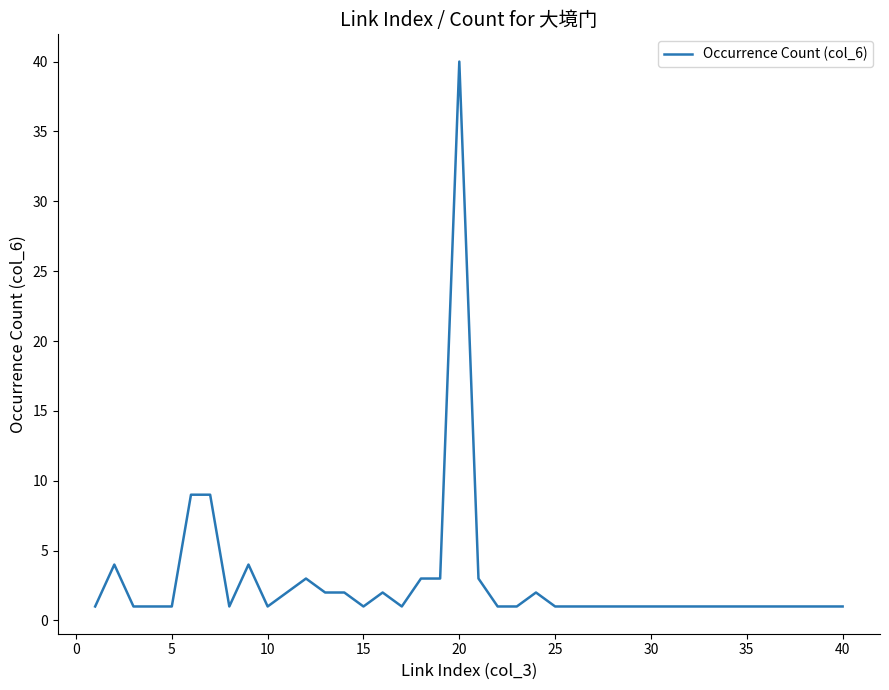

What is the maximum value shown in the chart?

40